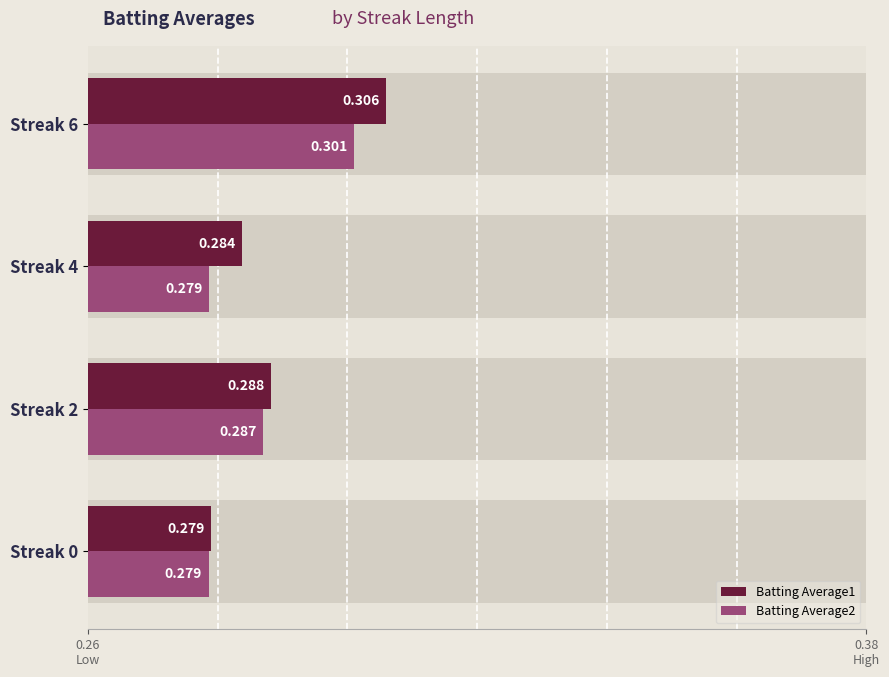

How many distinct data groups are displayed?

2